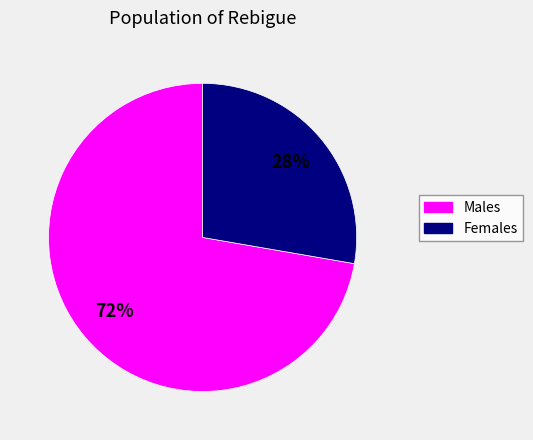

Is it true that Males is 58% of the pie?

False